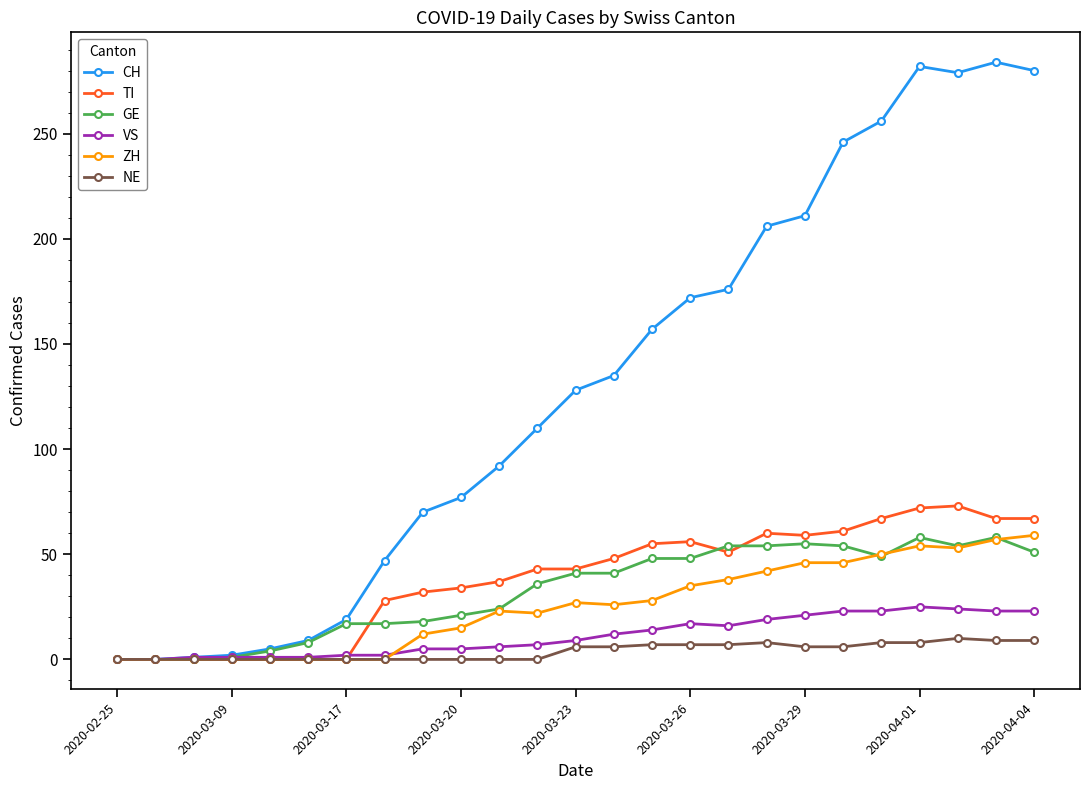

What is the difference between the maximum and minimum values in the GE series?

58